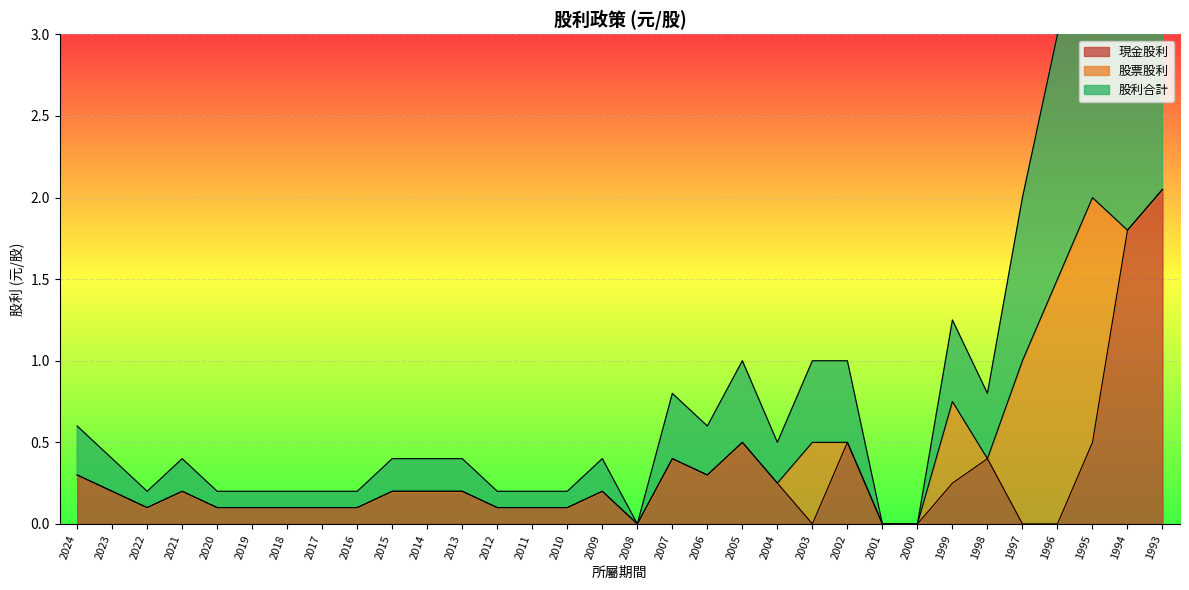

The 現金股利 series shows 1.8 at 1994. True or false?

True